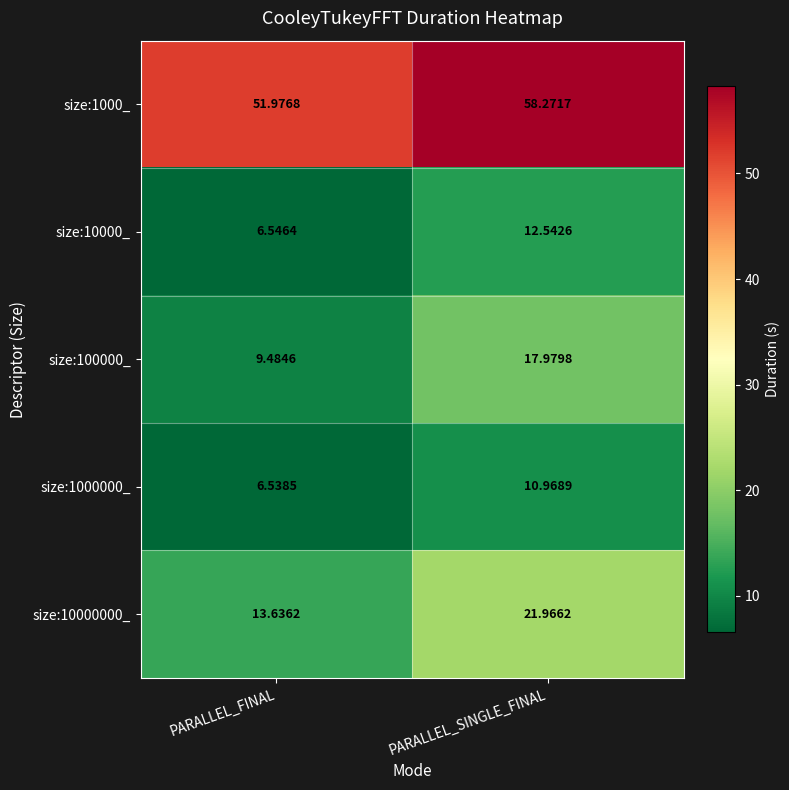

Where is size:100000_ nearest to the value 13?

PARALLEL_FINAL